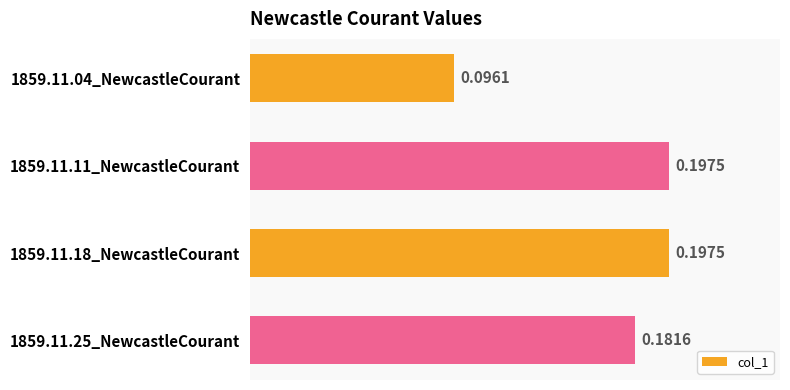

What is the change in value from 1859.11.04_NewcastleCourant to 1859.11.18_NewcastleCourant?

+0.1